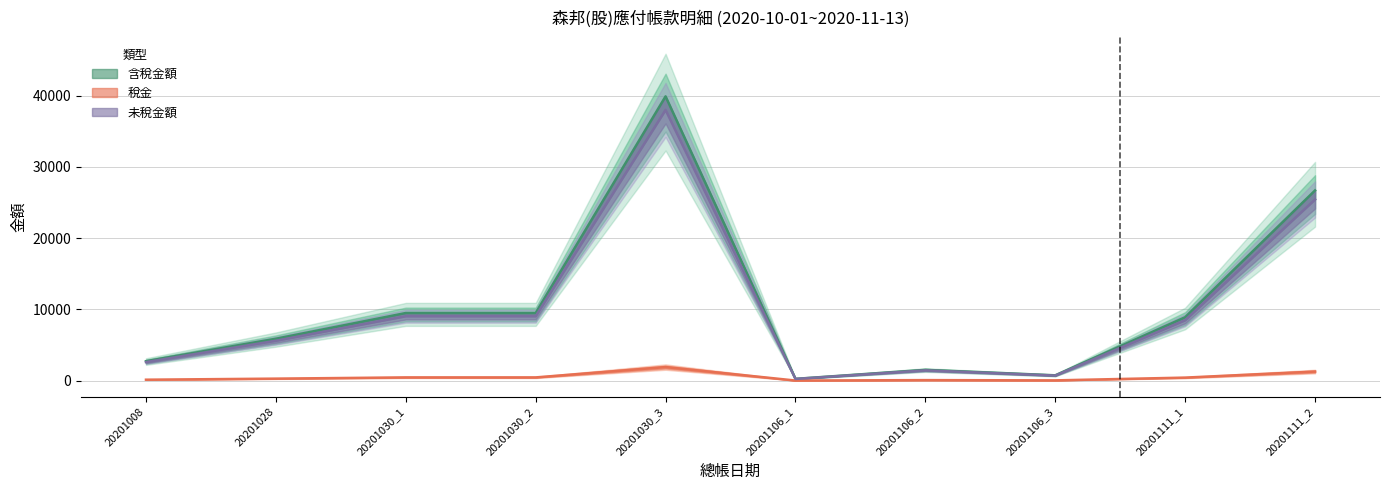

Is this an area chart (filled region under the line)?

No